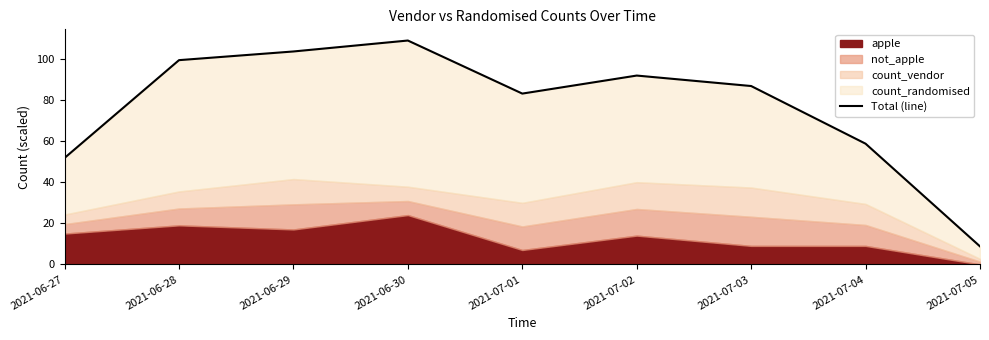

True or false: the data shows 86.8 at 2021-07-03.

True